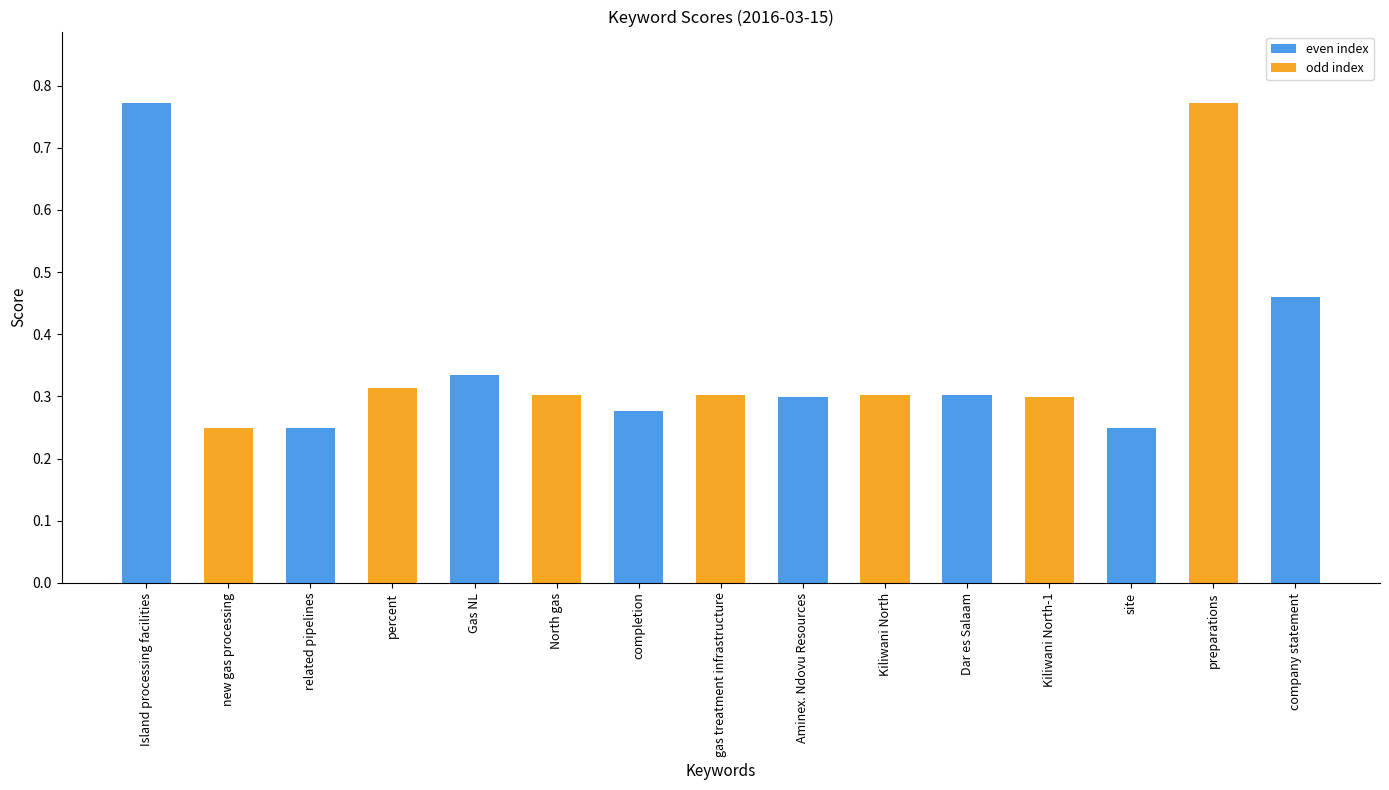

True or false: the data shows 0.2 at preparations.

False